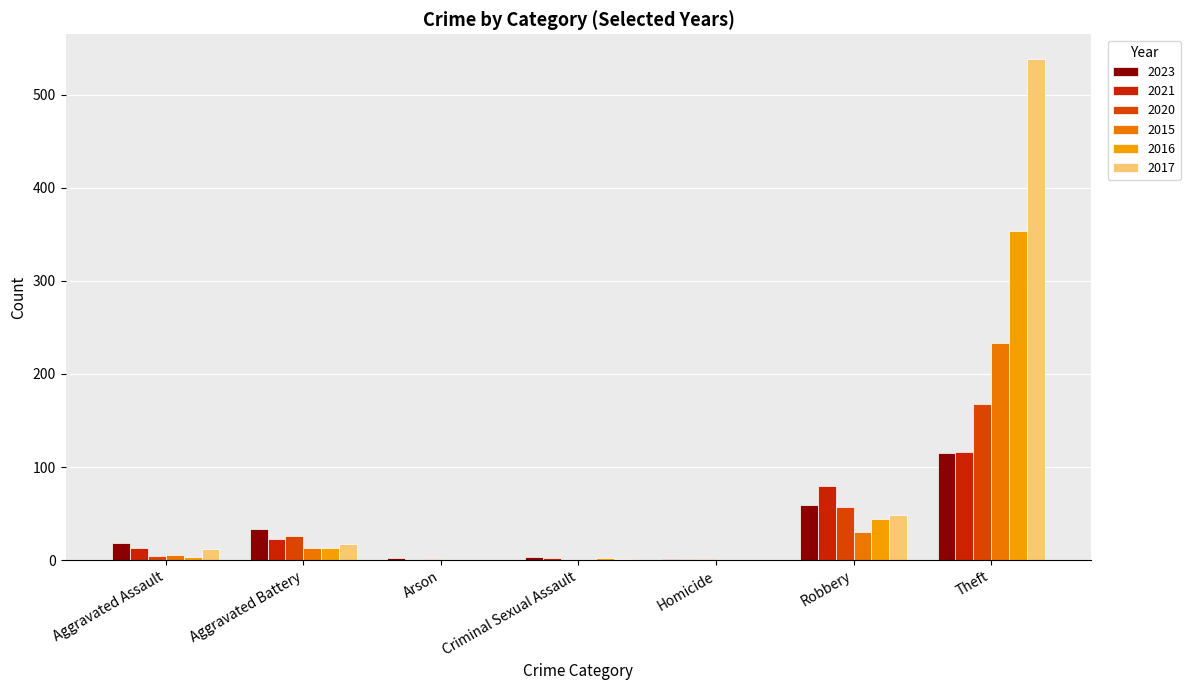

What is the difference between the second highest and minimum values in the 2023 series?

58